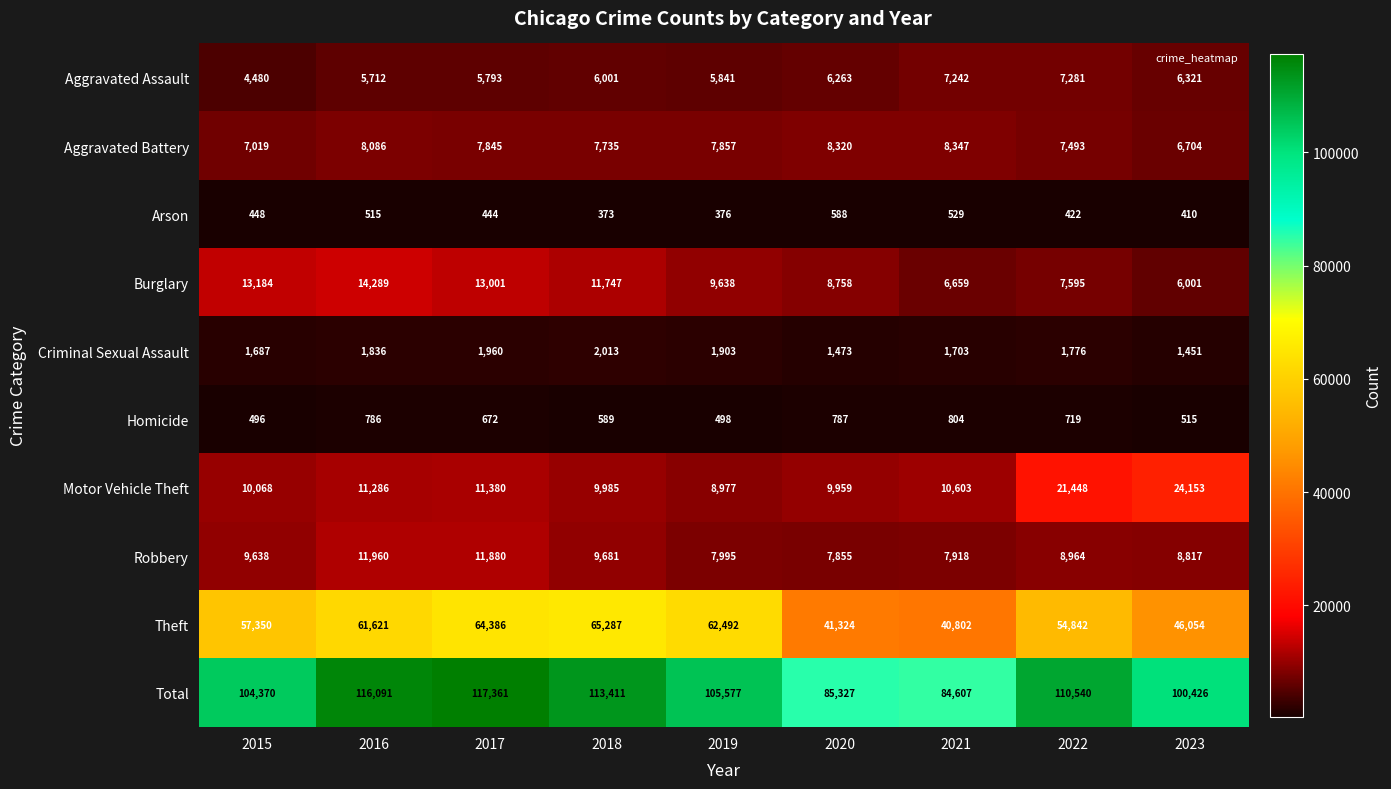

Rank the series at 2016 from highest to lowest value.

Total, Theft, Burglary, Robbery, Motor Vehicle Theft, Aggravated Battery, Aggravated Assault, Criminal Sexual Assault, Homicide, Arson